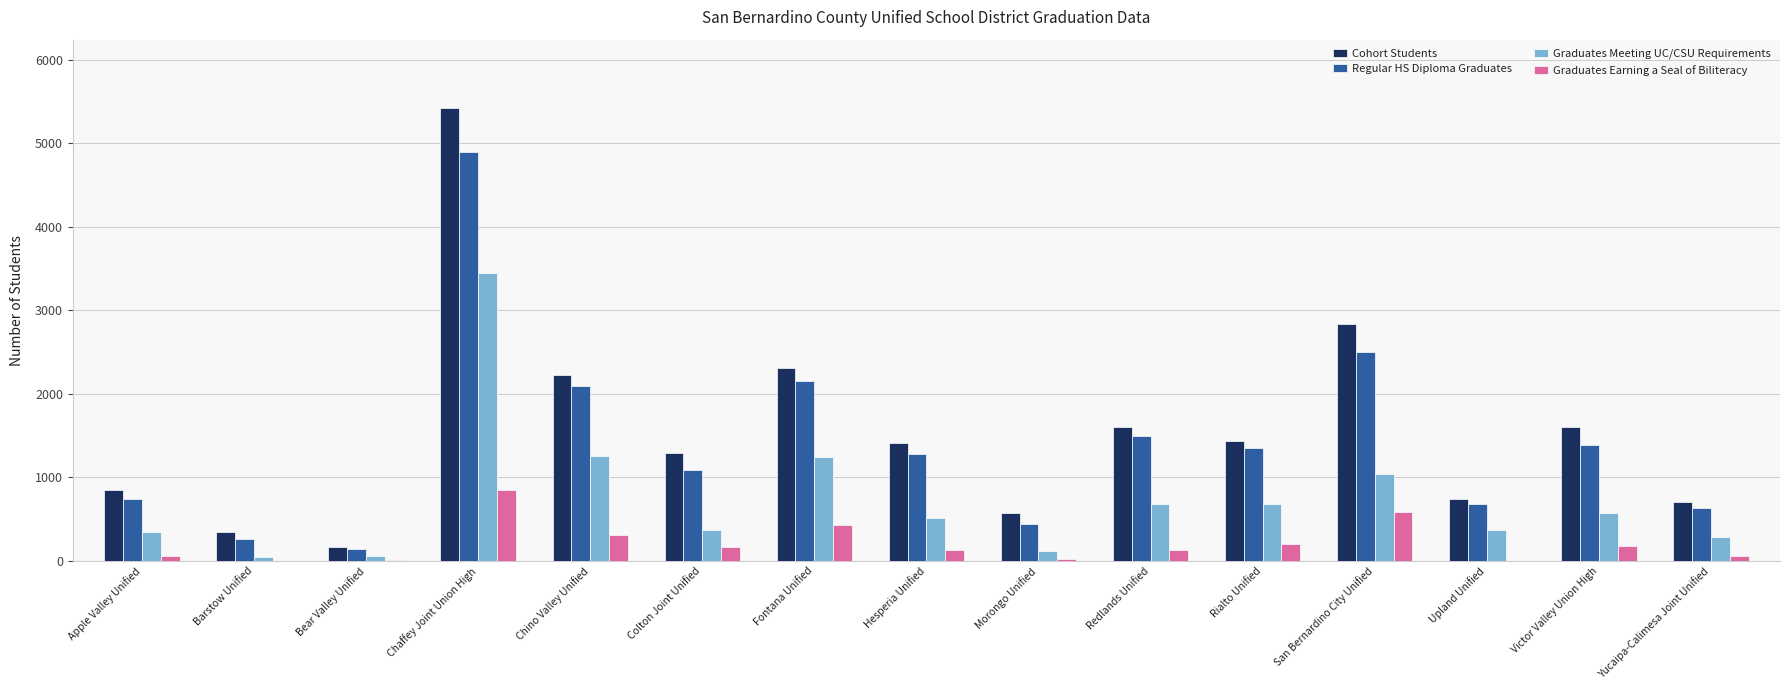

At which category is the sum across all series the highest?

Chaffey Joint Union High